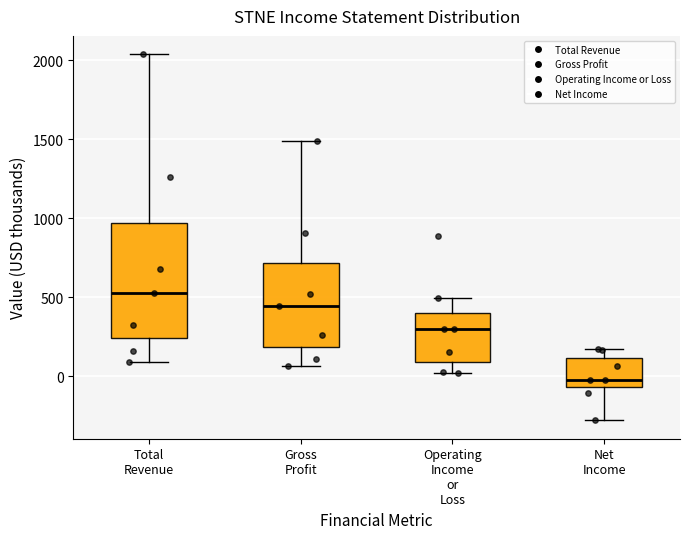

Comparing the boxes themselves (not the whiskers), which one is the tallest?

Total Revenue